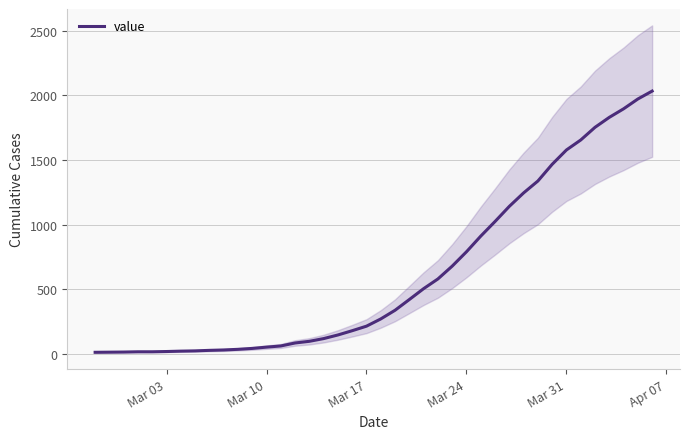

What is the highest value of the value series?

2032